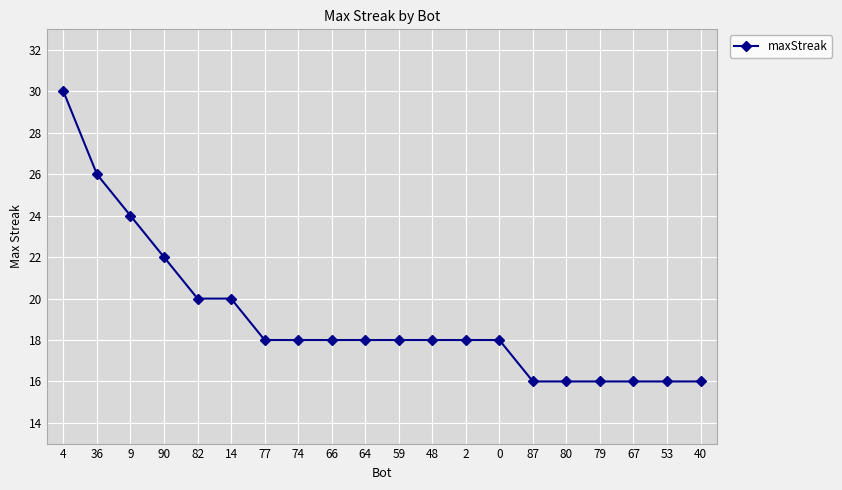

What is the difference between the maximum and second lowest values?

14